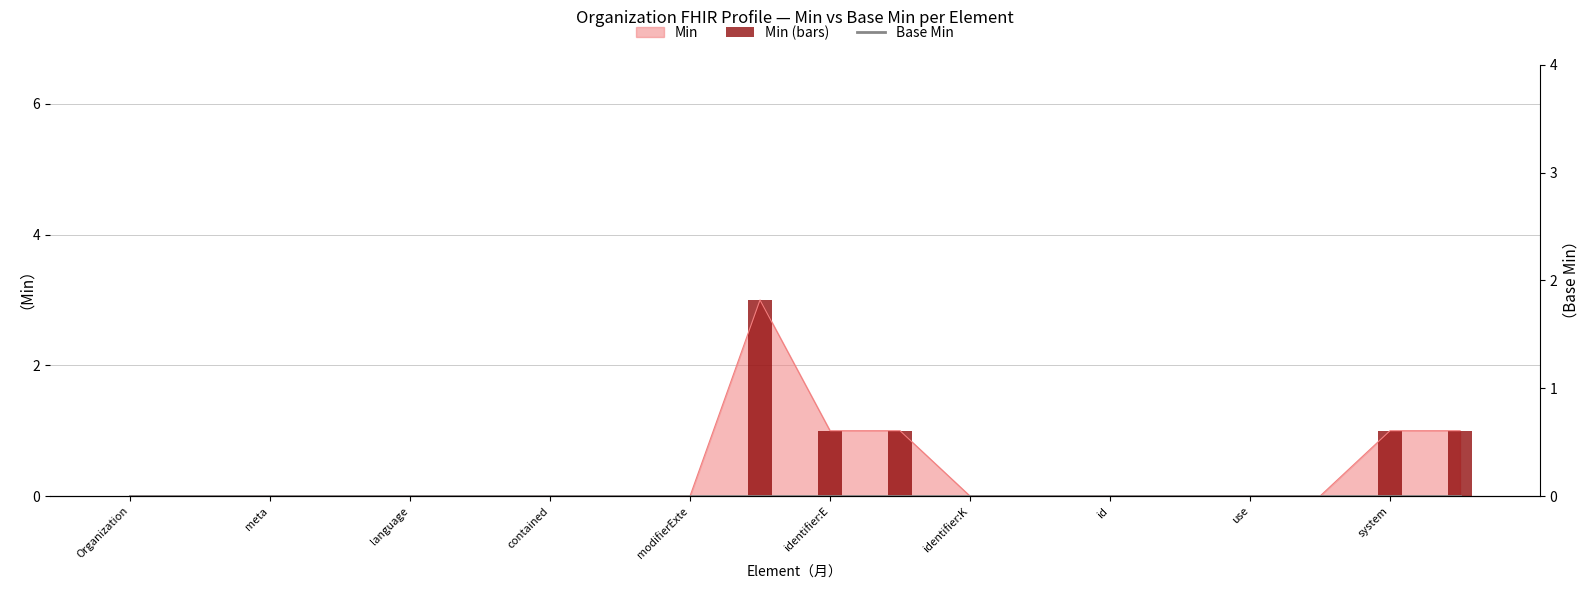

What is the label of the 16th bar from the right?

language